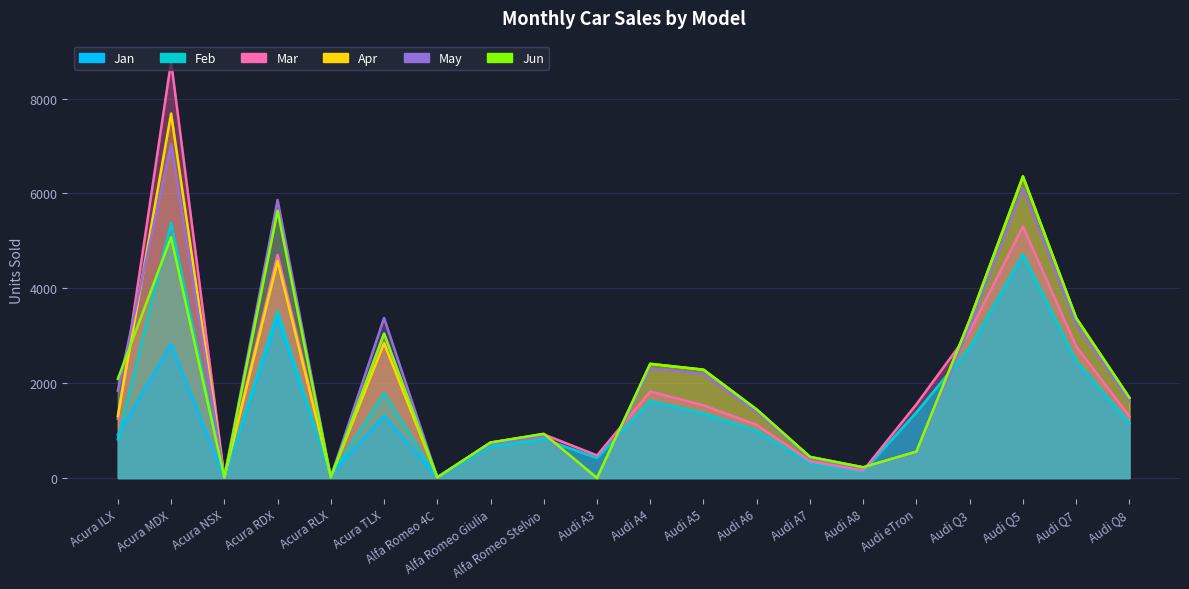

In Jun, how many points are lower than both neighbors (excluding endpoints)?

5